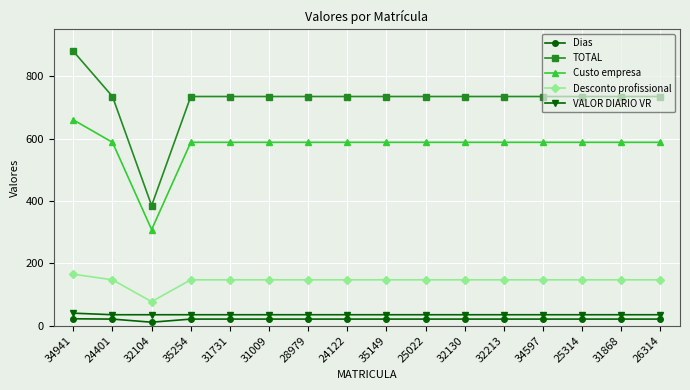

How many categories are shown in the chart?

16